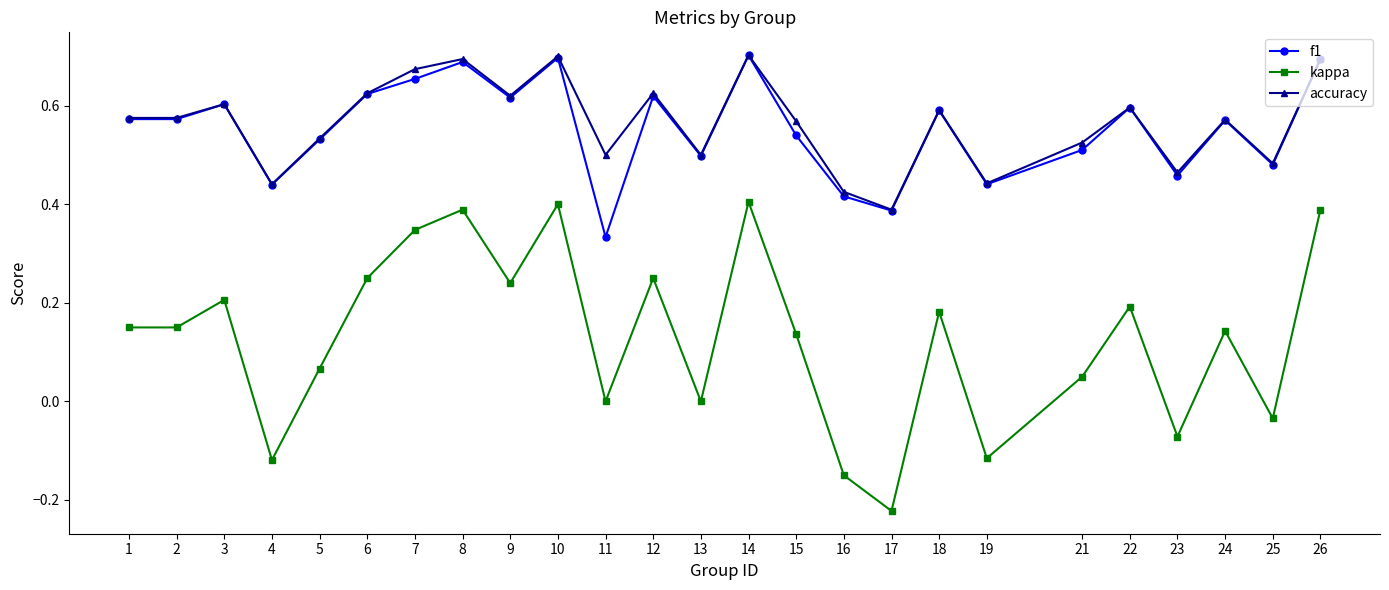

Which series has the widest spread of values?

kappa